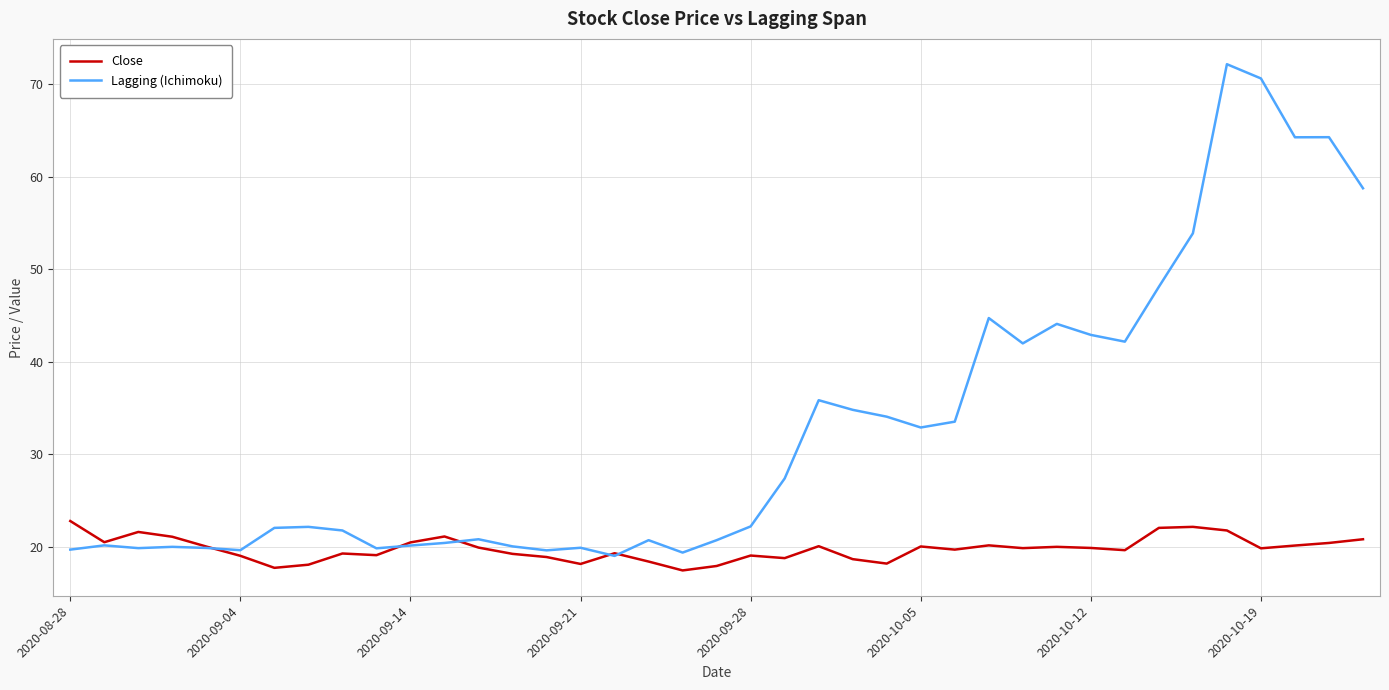

What is the minimum value for Lagging (Ichimoku)?

19.0